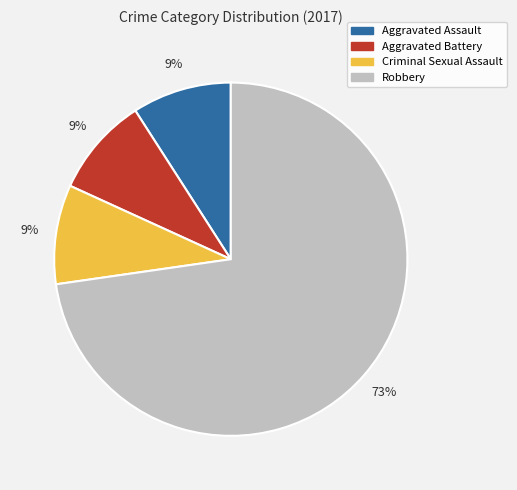

What is the largest slice in the pie chart?

Robbery